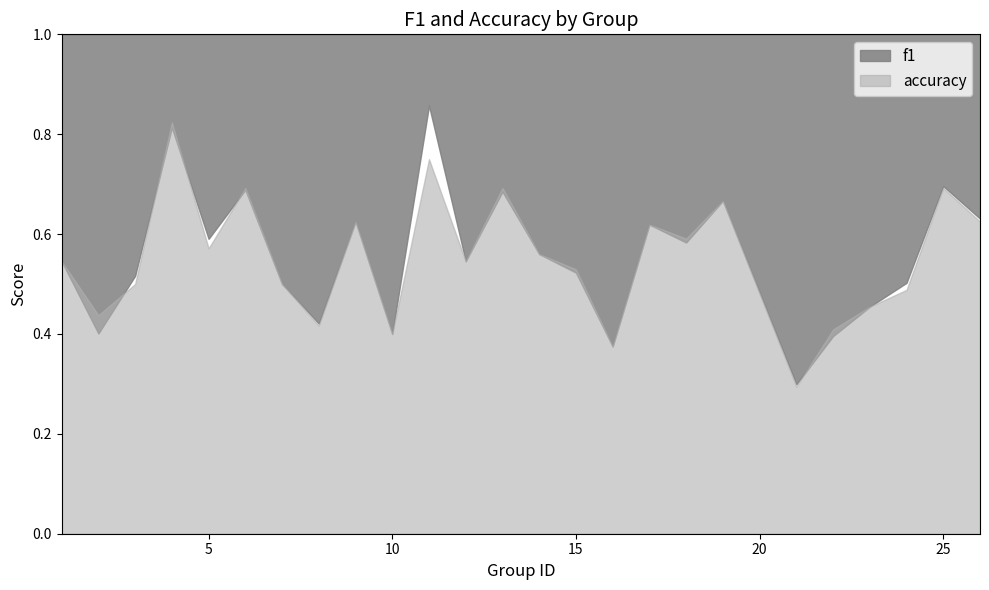

What is the value of the f1 point at the 8th from the left?

0.4